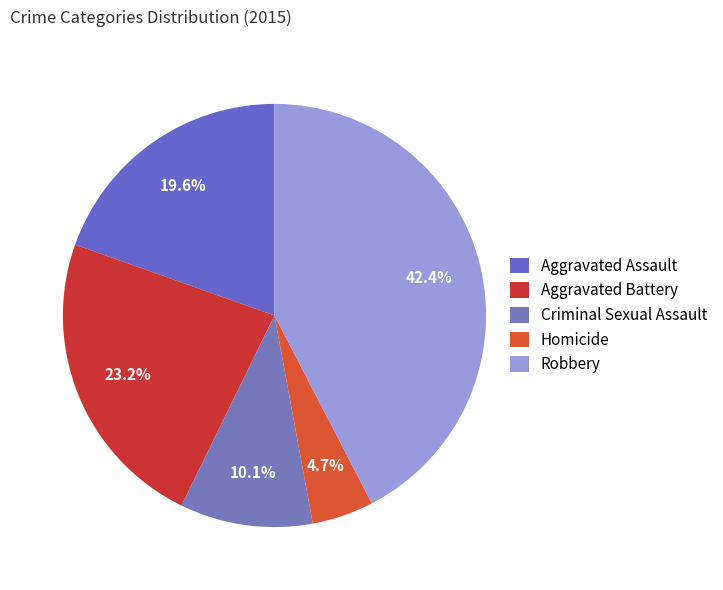

To the nearest percent, what percentage of the pie is Aggravated Assault?

20%